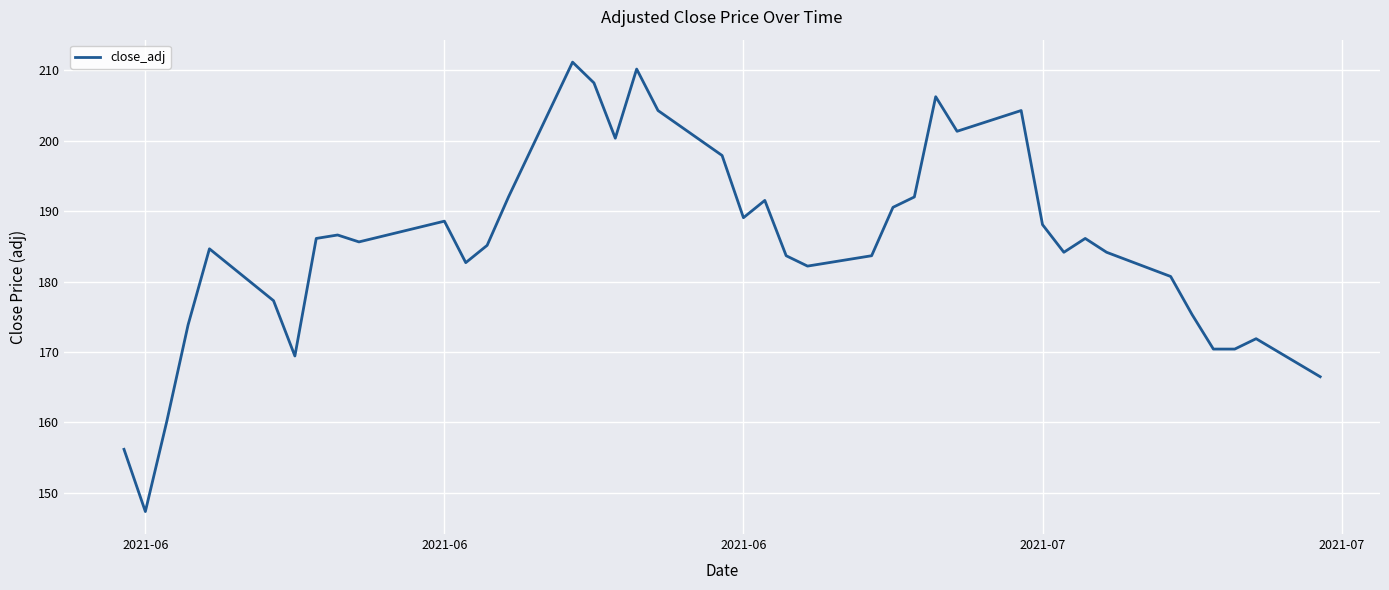

What is the difference between the maximum and second lowest values?

55.0